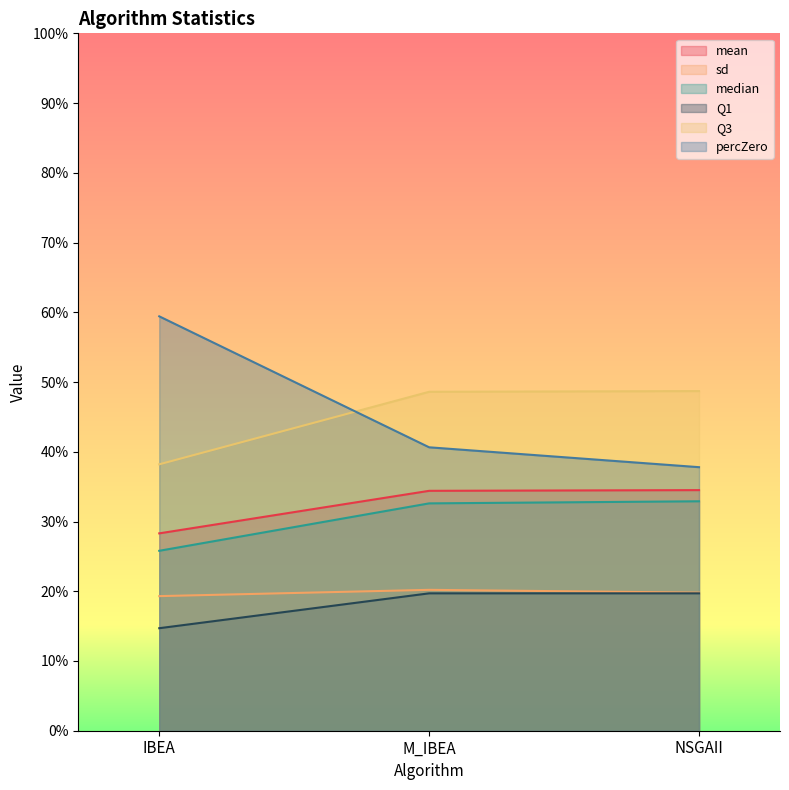

What is the sum of all percZero values?

1.4